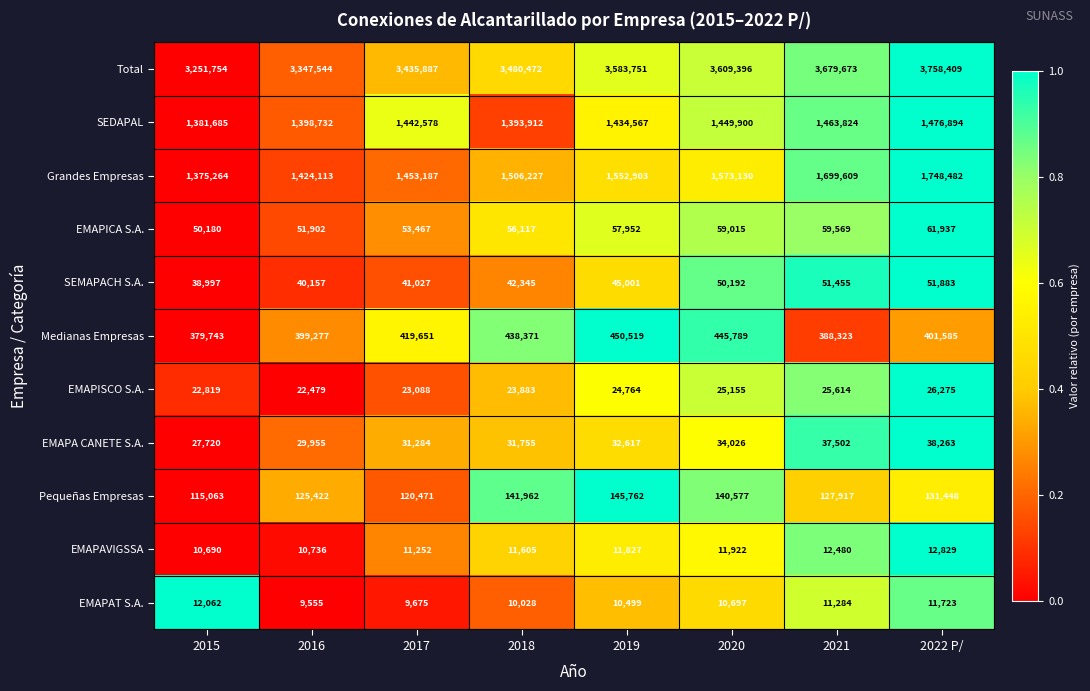

What is the spread (max minus min) of values at 2017?

3426212